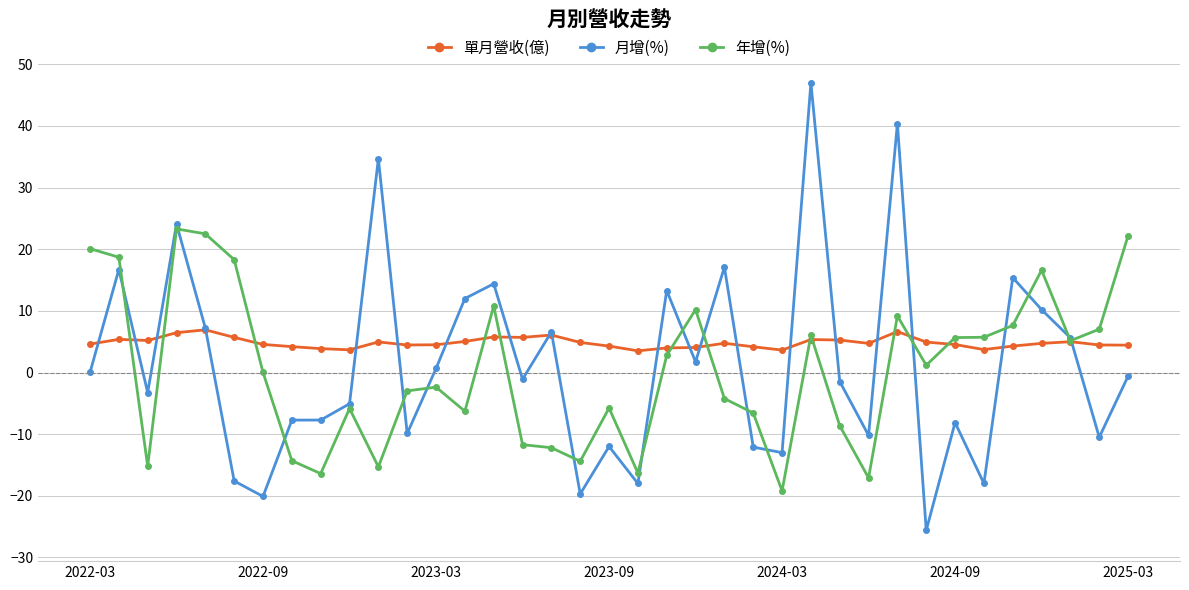

List the series in order of their peak value, highest first.

月增(%), 年增(%), 單月營收(億)